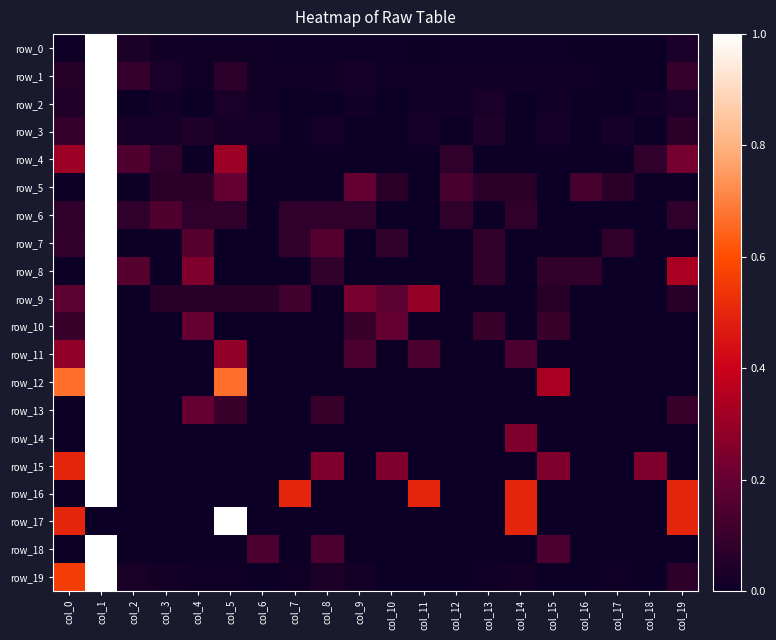

How many values in row_9 are above zero?

12